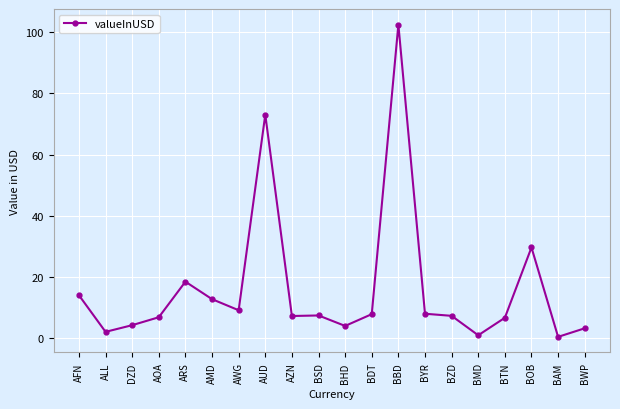

At which category does the data reach its first local peak?

ARS